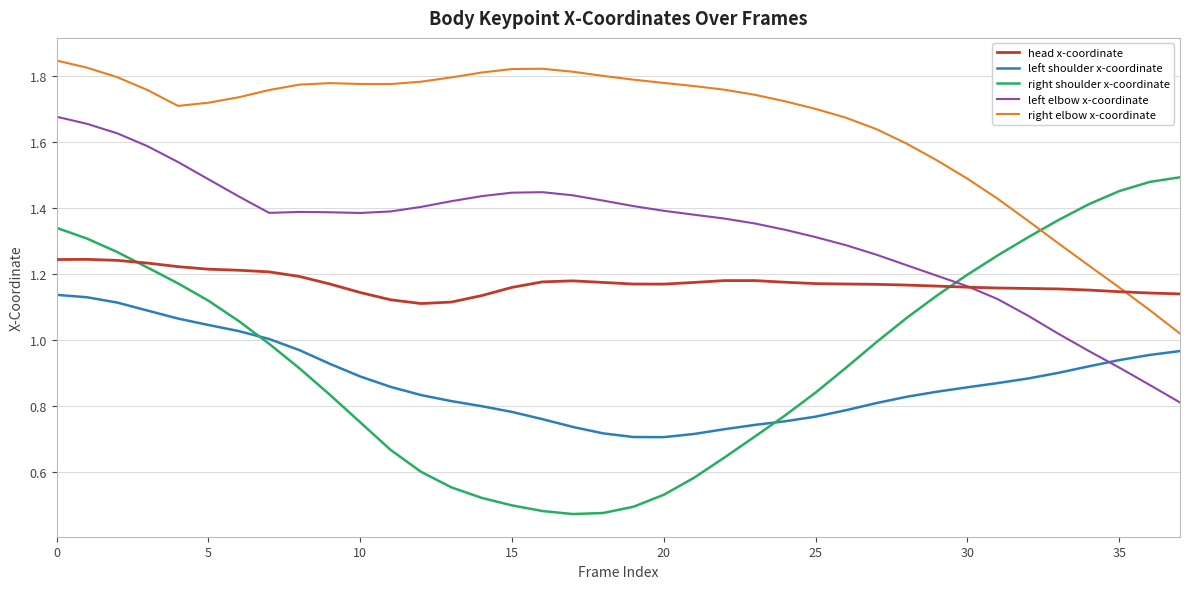

Which series has the widest spread of values?

right shoulder x-coordinate